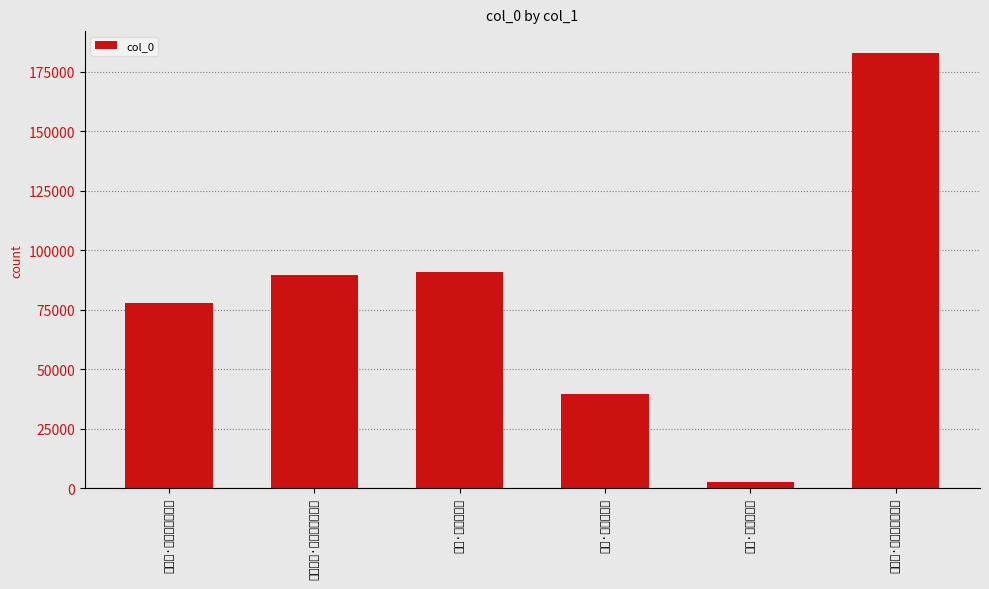

The chart shows a value of 2564 at 塞上·万里隤城在. True or false?

True